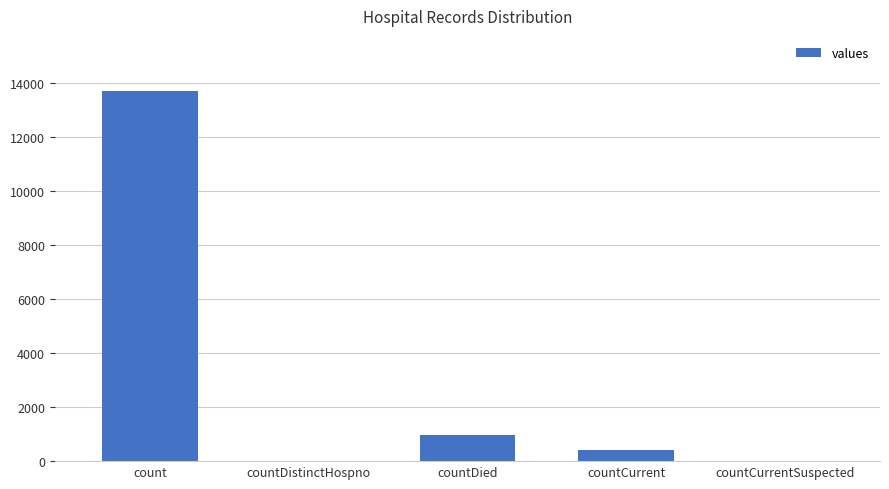

Which category has the highest value across all series?

count